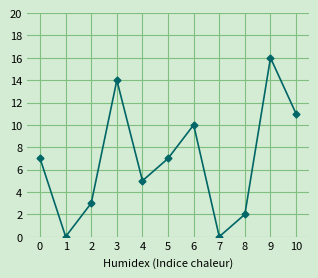

Is it true that the value at 1 is 0?

True